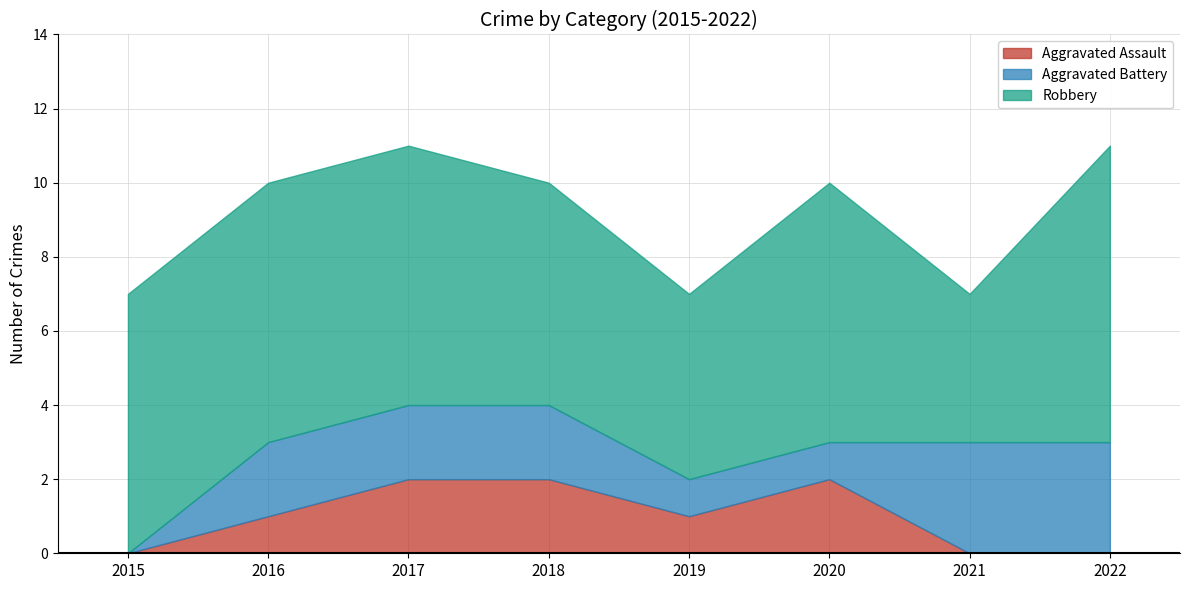

Is it true that Aggravated Battery equals 2 at 2017?

True